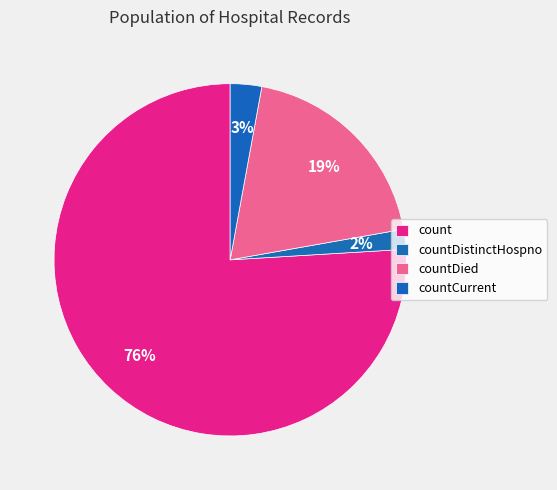

Between count and countCurrent, which is larger?

count